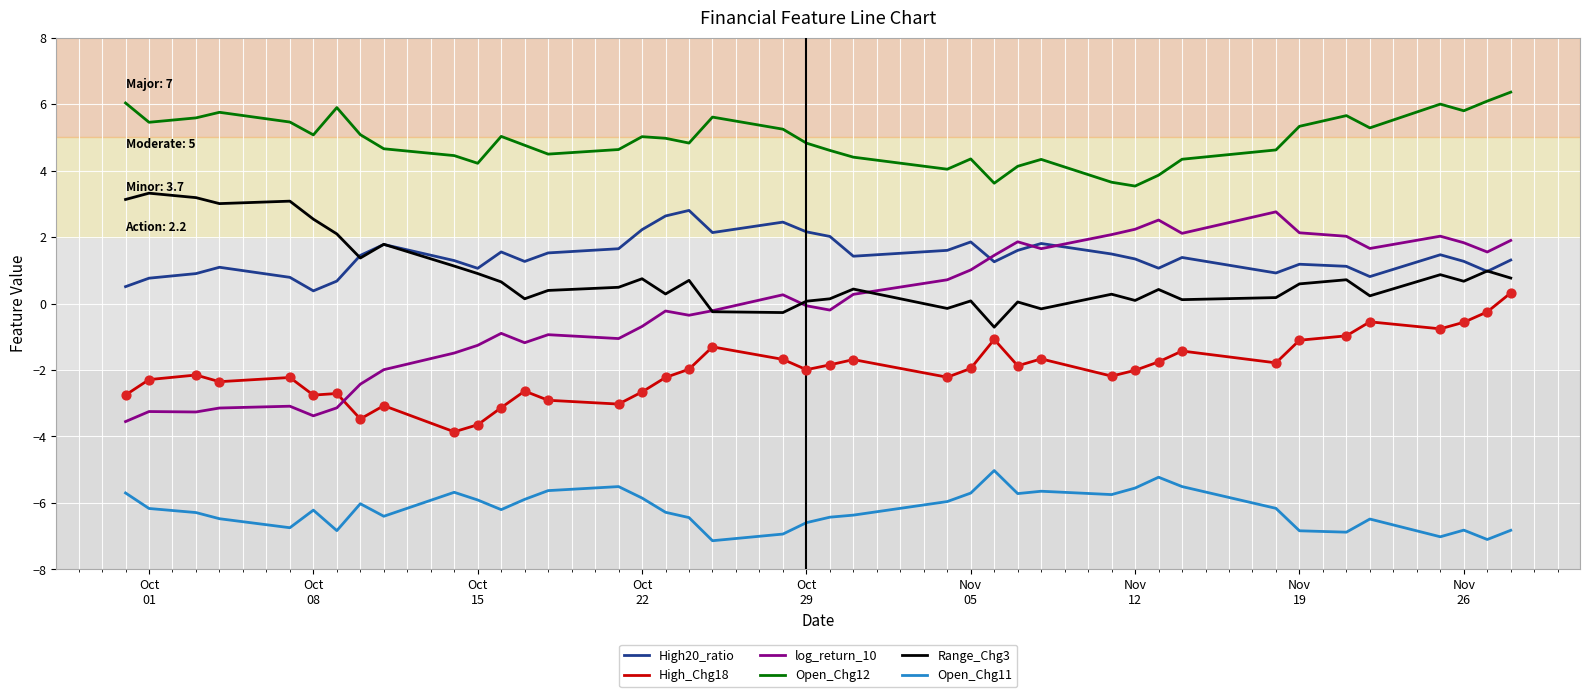

Which series has the largest total across all categories?

Open_Chg12